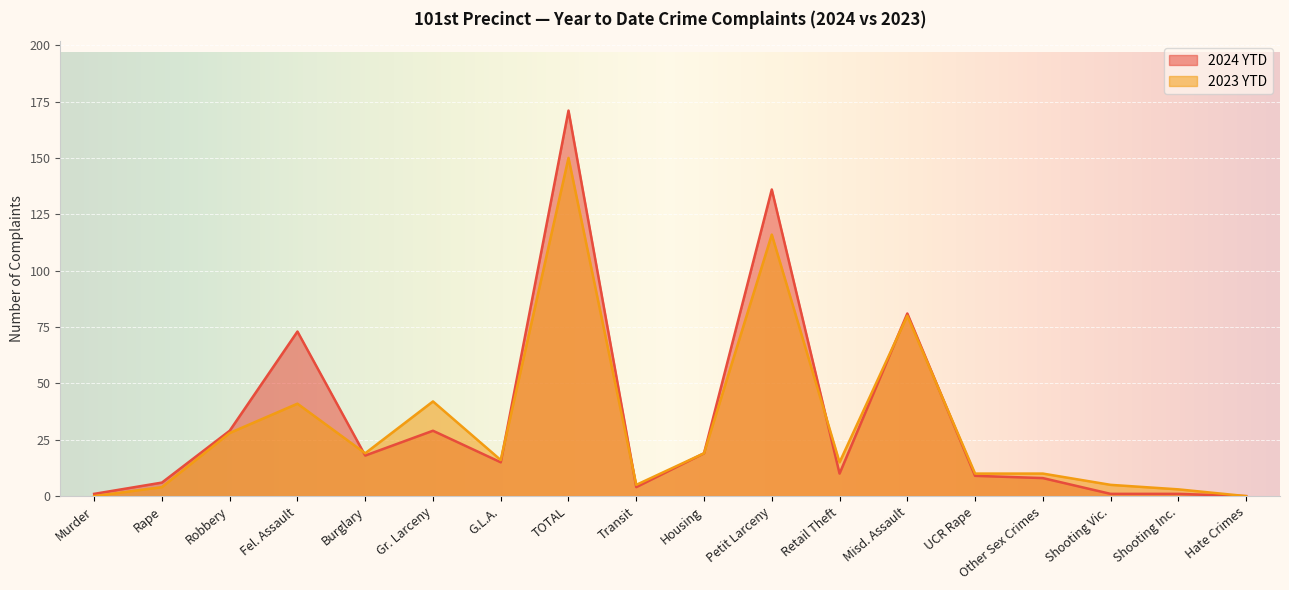

Which series has the largest range (max minus min)?

2024 YTD